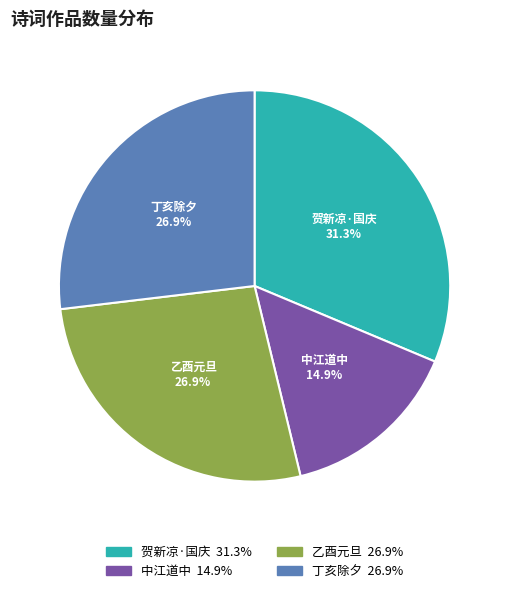

What is the ratio of the value at 贺新凉·国庆 to the value at 乙酉元旦?

1.2